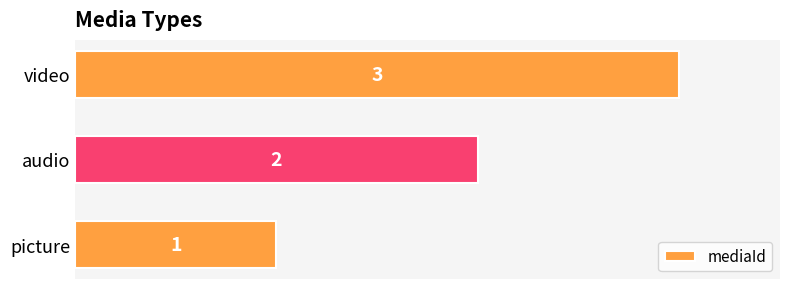

What is the sum of all values?

6